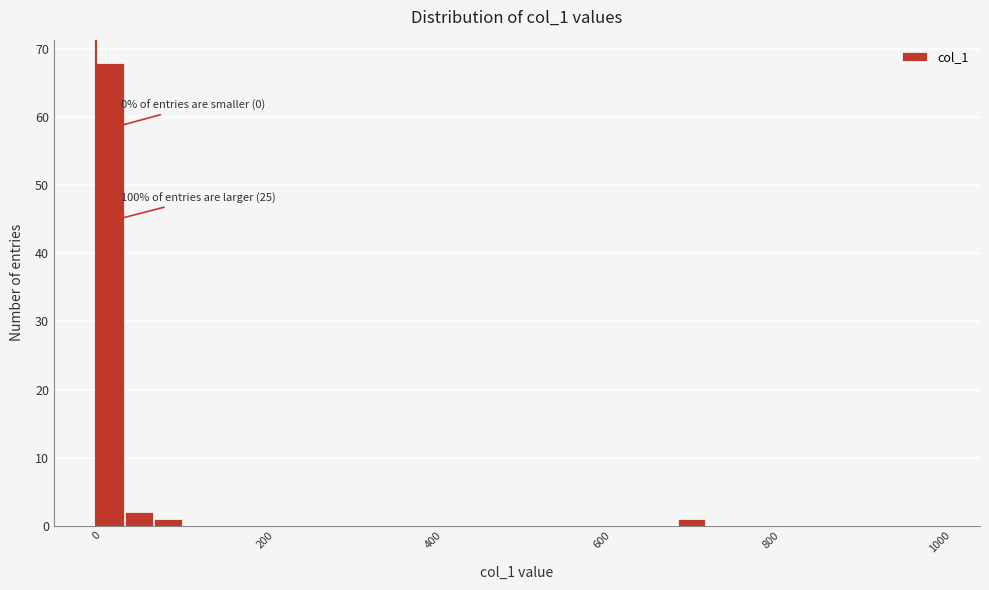

Around what value on the x-axis is the tallest bar? Give the approximate position of its centre, as read against the axis.

20